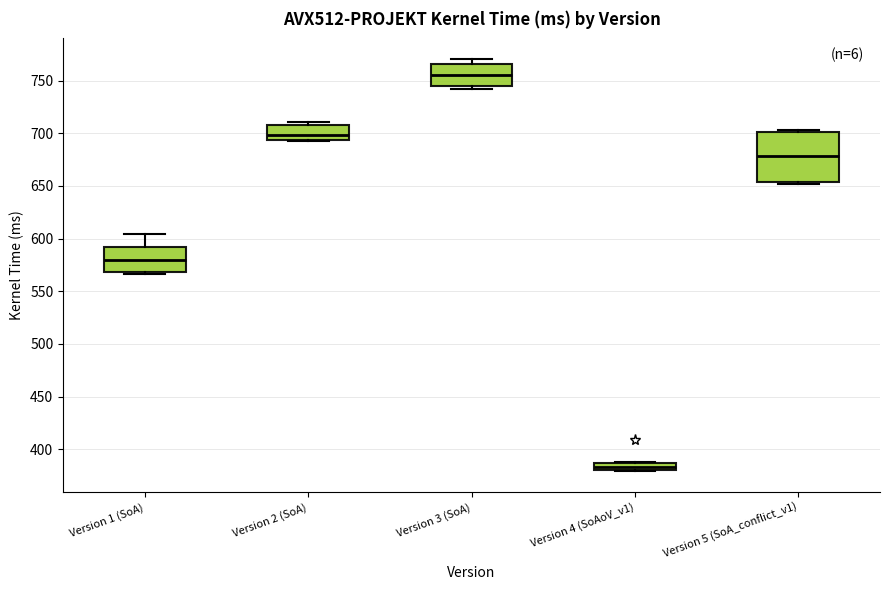

Where is the lower edge of the box for Version 5 (SoA_conflict_v1) on the y-axis? The values are not printed on the chart, so give them approximately, as read against the axis.

655